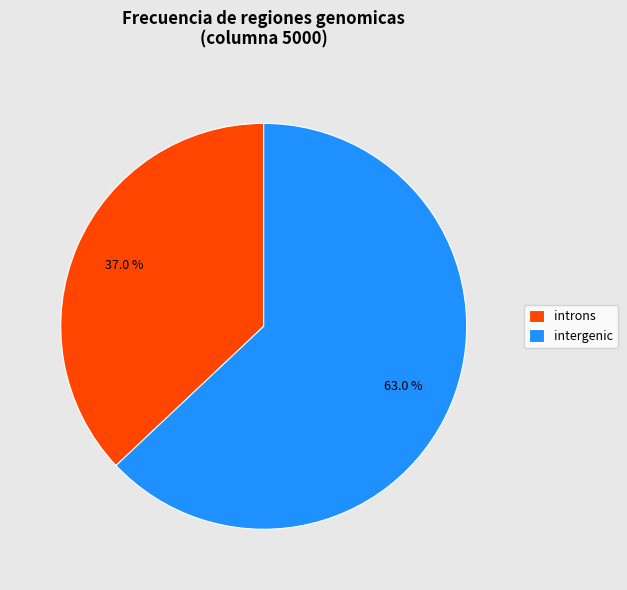

What is the smallest slice in the pie chart?

introns